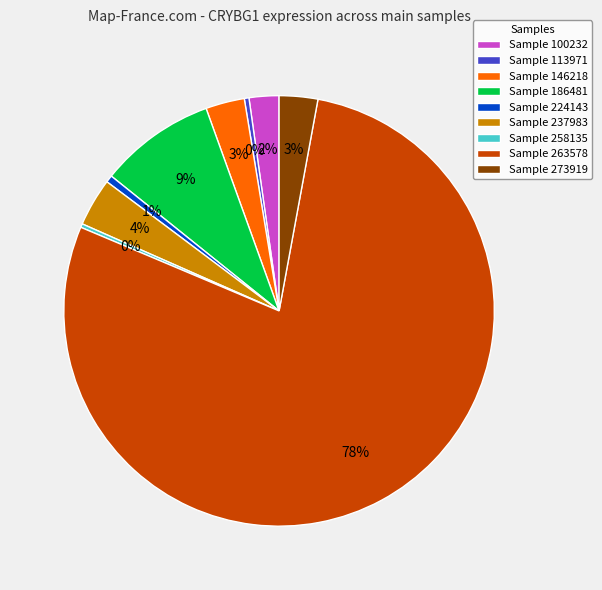

Is it true that Sample 146218 is 15% of the pie?

False